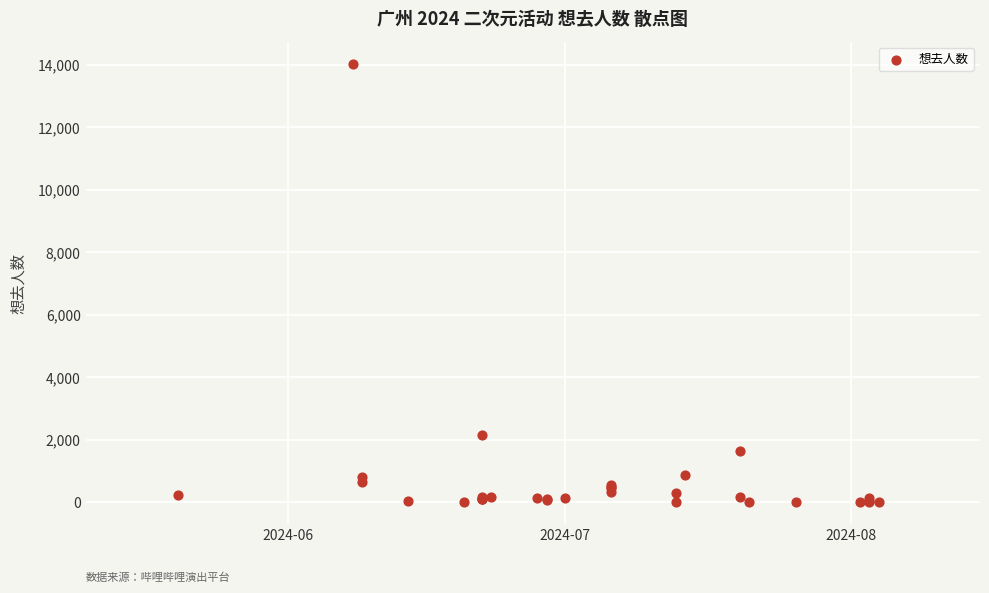

What Y value in the scatter plot is closest to 7022?

2170